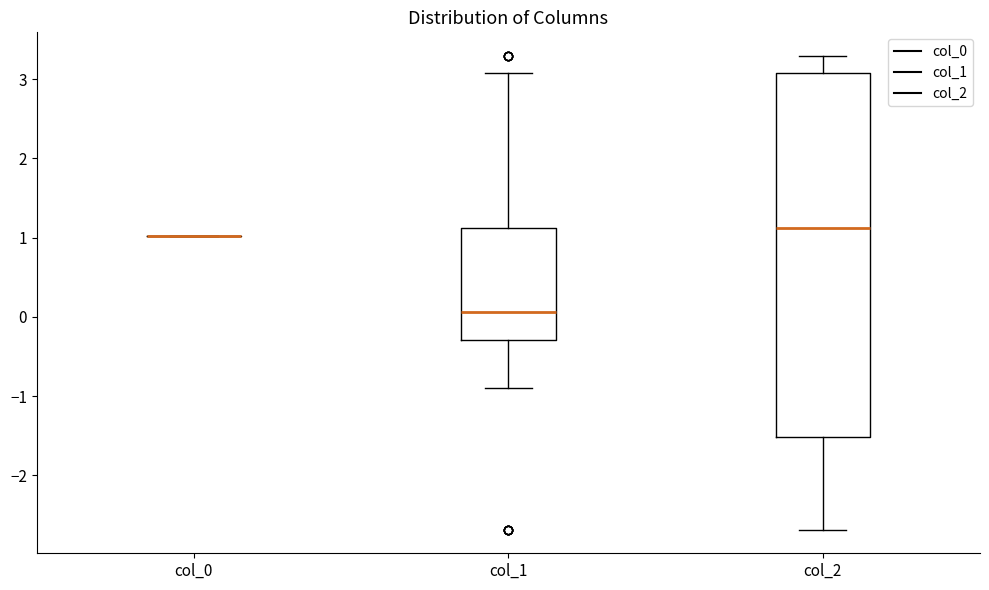

Where is the lower edge of the box for col_2 on the y-axis? The values are not printed on the chart, so give them approximately, as read against the axis.

-1.5